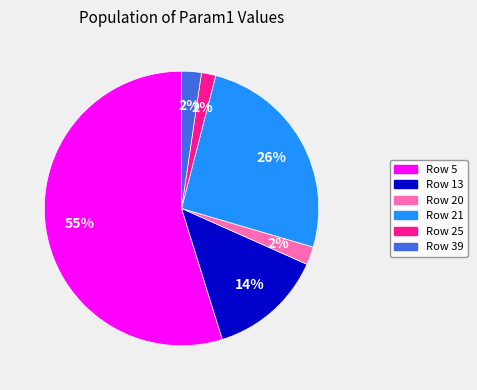

Which has a higher value, Row 25 or Row 5?

Row 5